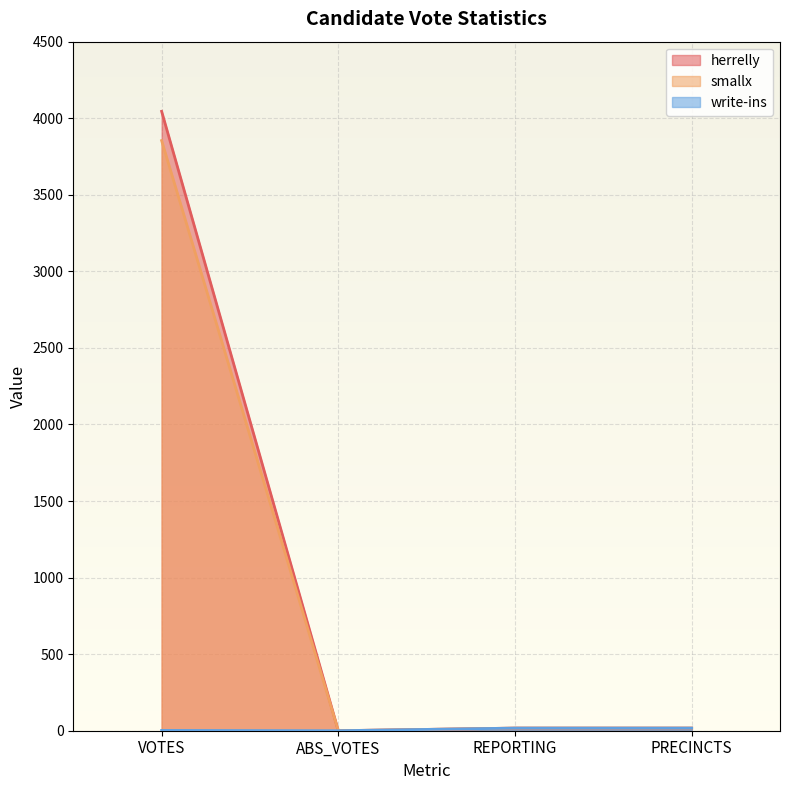

How many lines are shown in the chart?

3